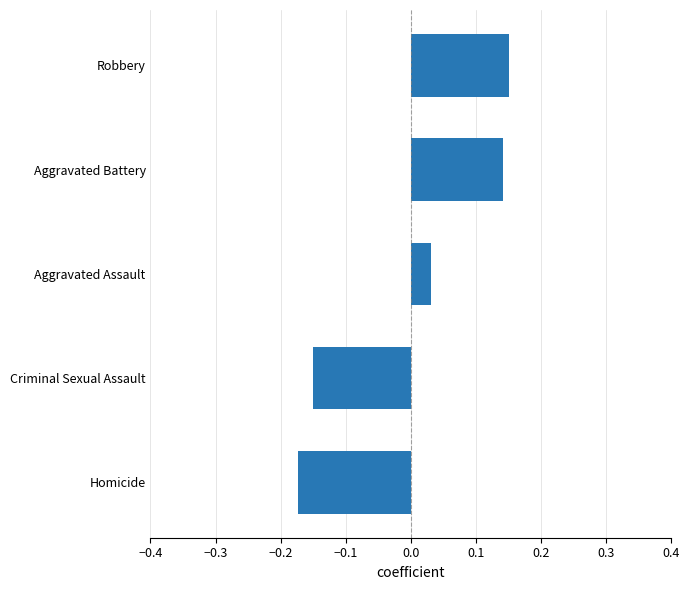

At which label is the value closest to 0?

Aggravated Assault